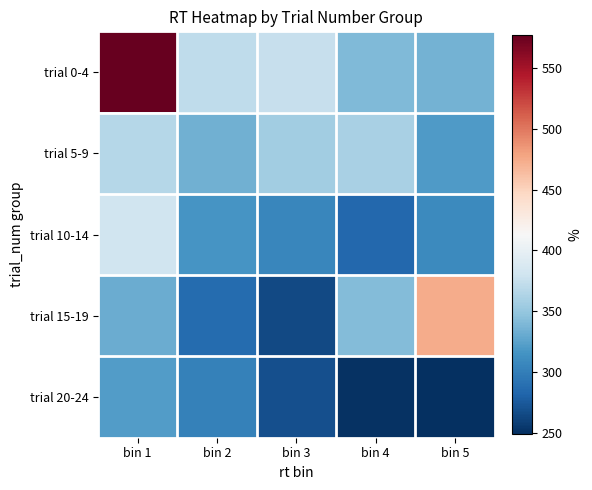

Which series changed the most between bin 4 and bin 5?

trial 15-19